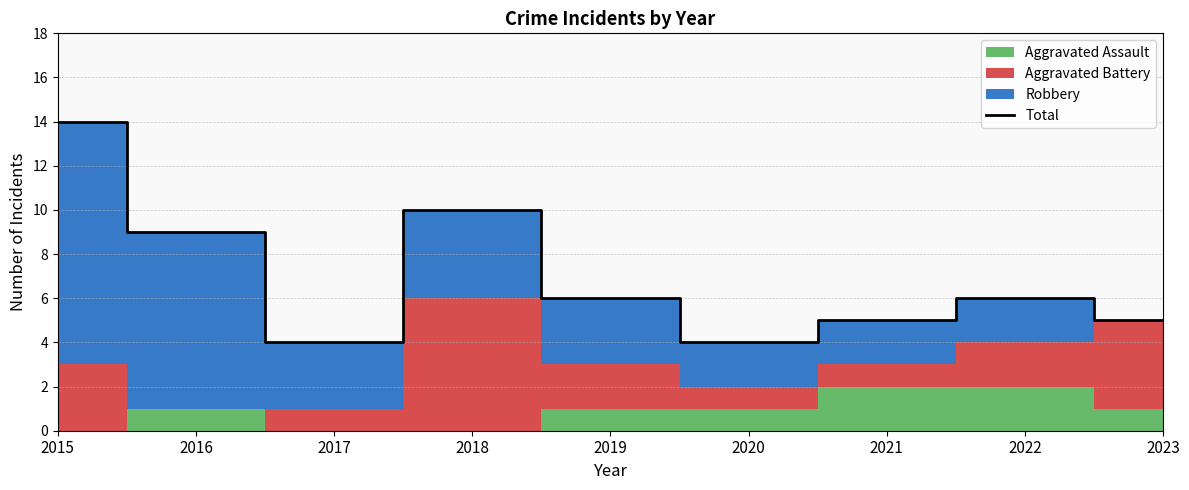

Between 2023 and 2019, which is larger?

2019